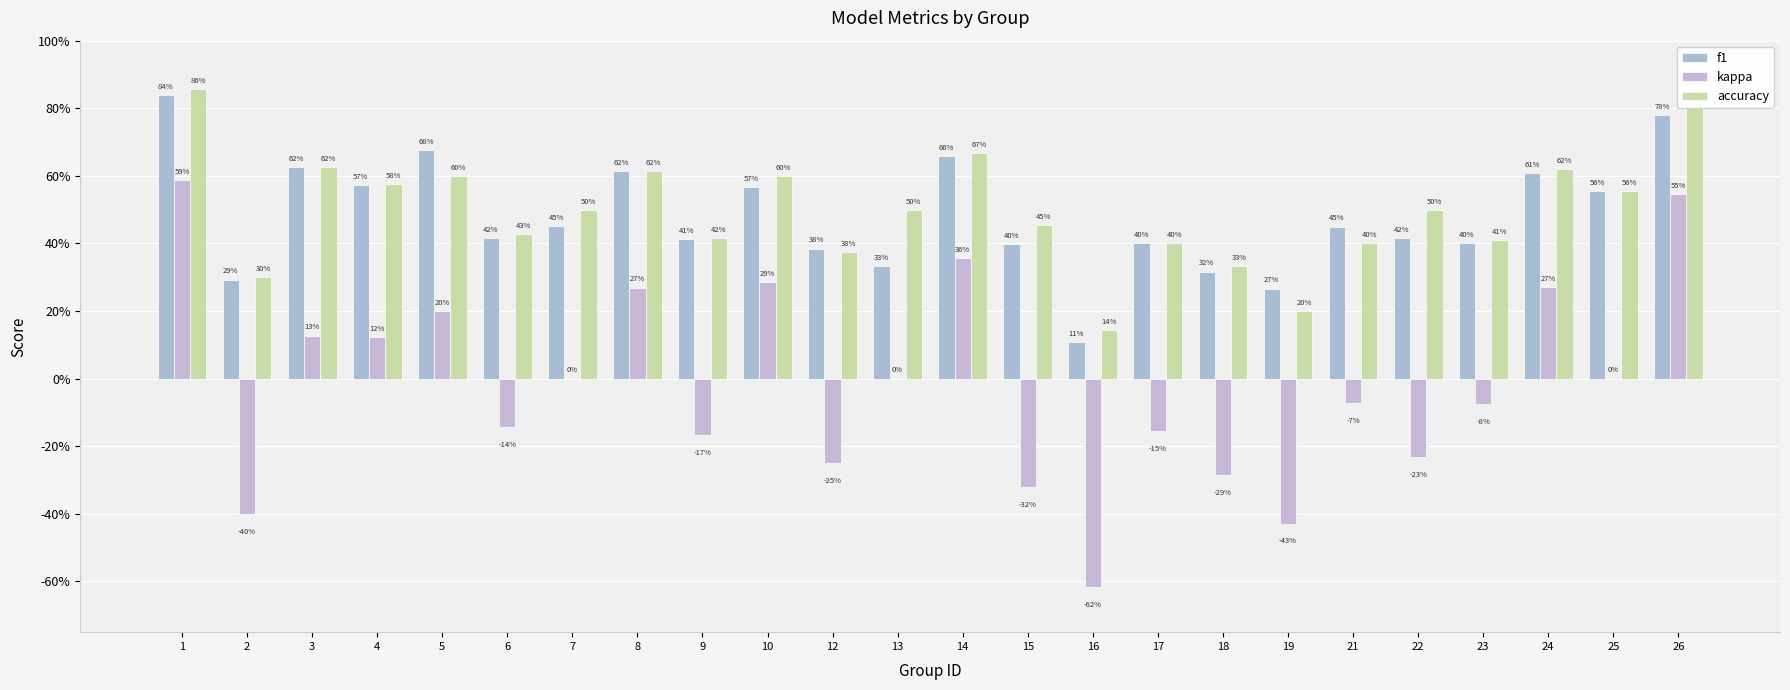

Which category has the lowest value across all series?

16